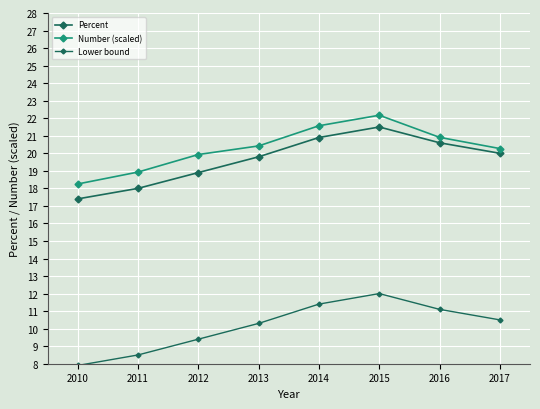

Is the value of Number (scaled) at 2017 greater than the value of Lower bound at 2015?

Yes